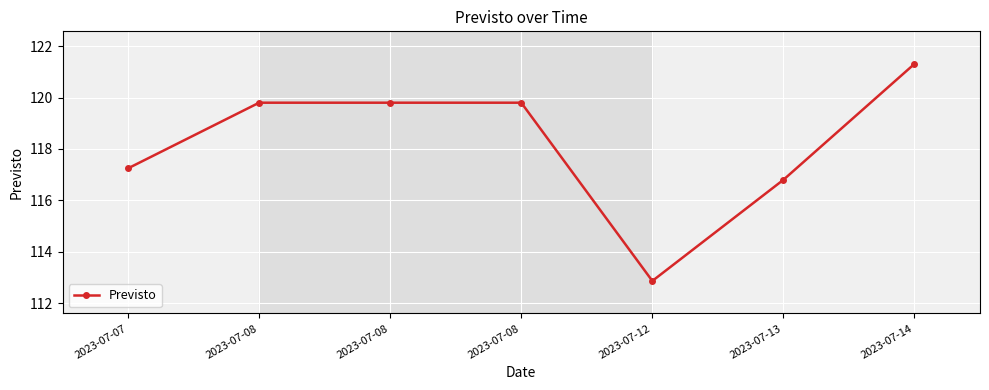

Is it true that the value at 2023-07-08 is 119.8?

True